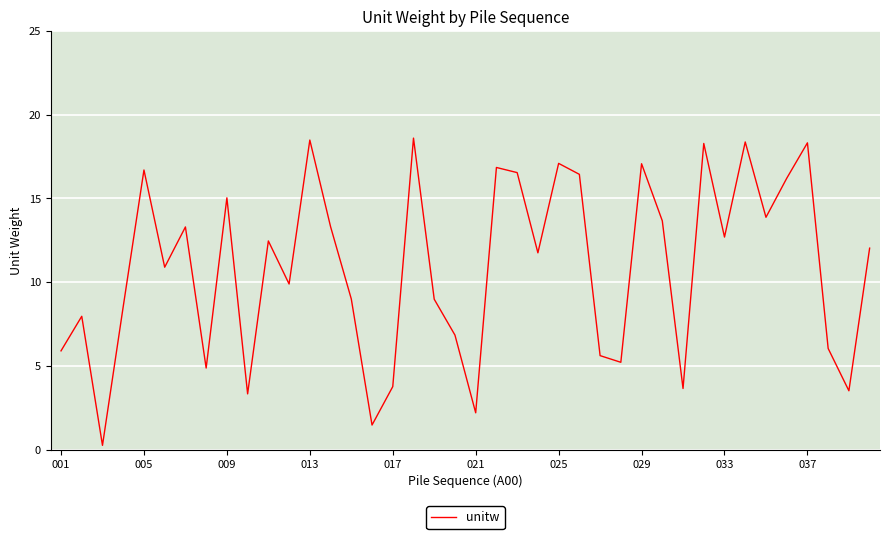

What is the minimum value shown in the chart?

0.2